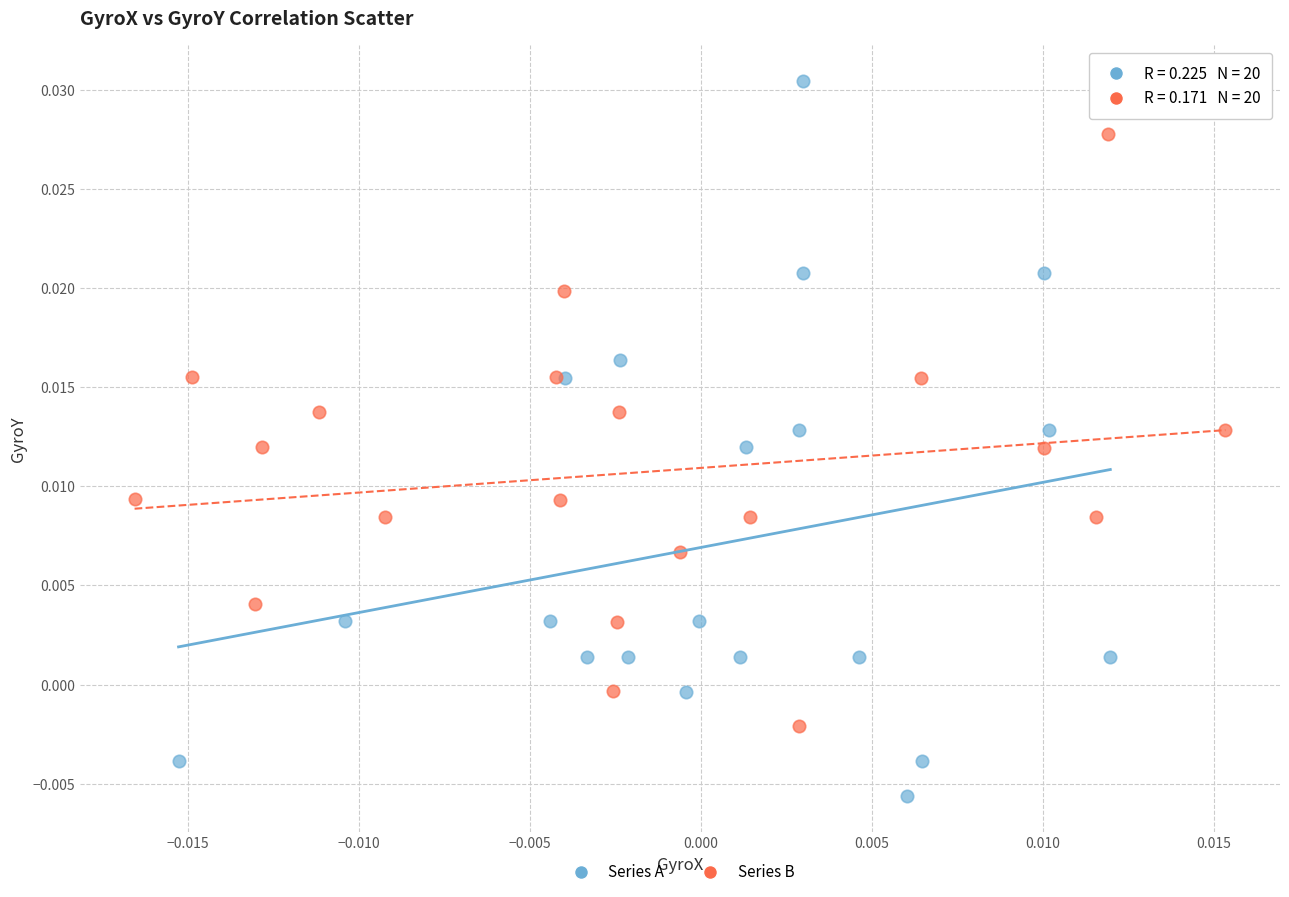

Which series reaches the maximum Y coordinate?

Series A